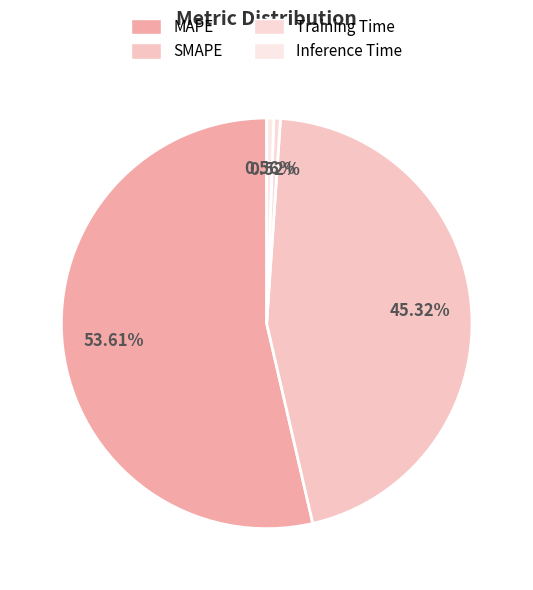

True or false: Training Time accounts for 8% of the total.

False